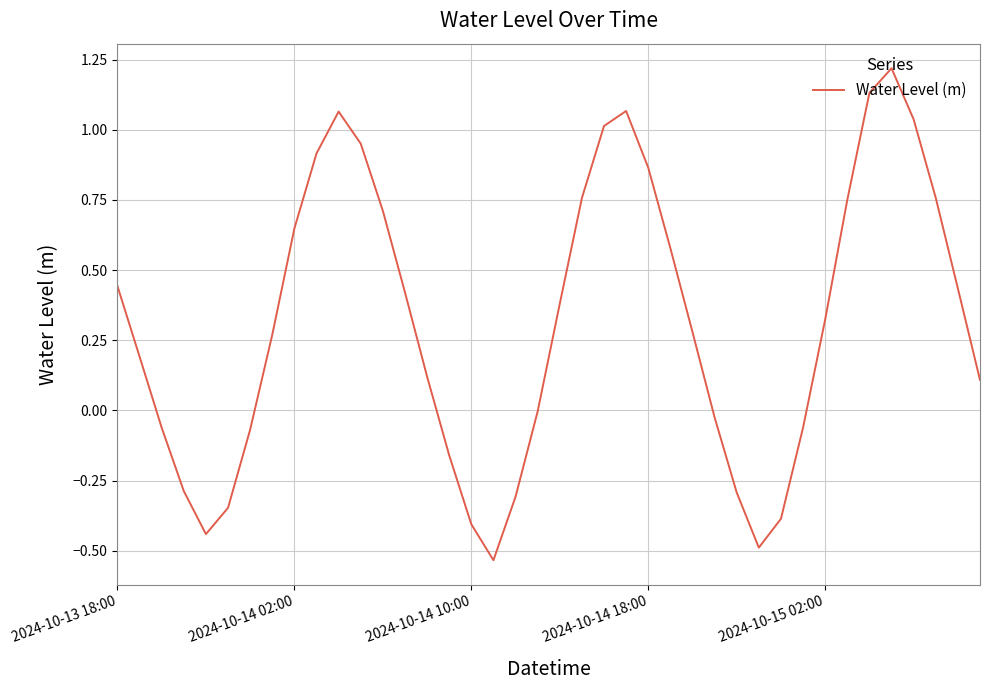

How many lines are shown in the chart?

1